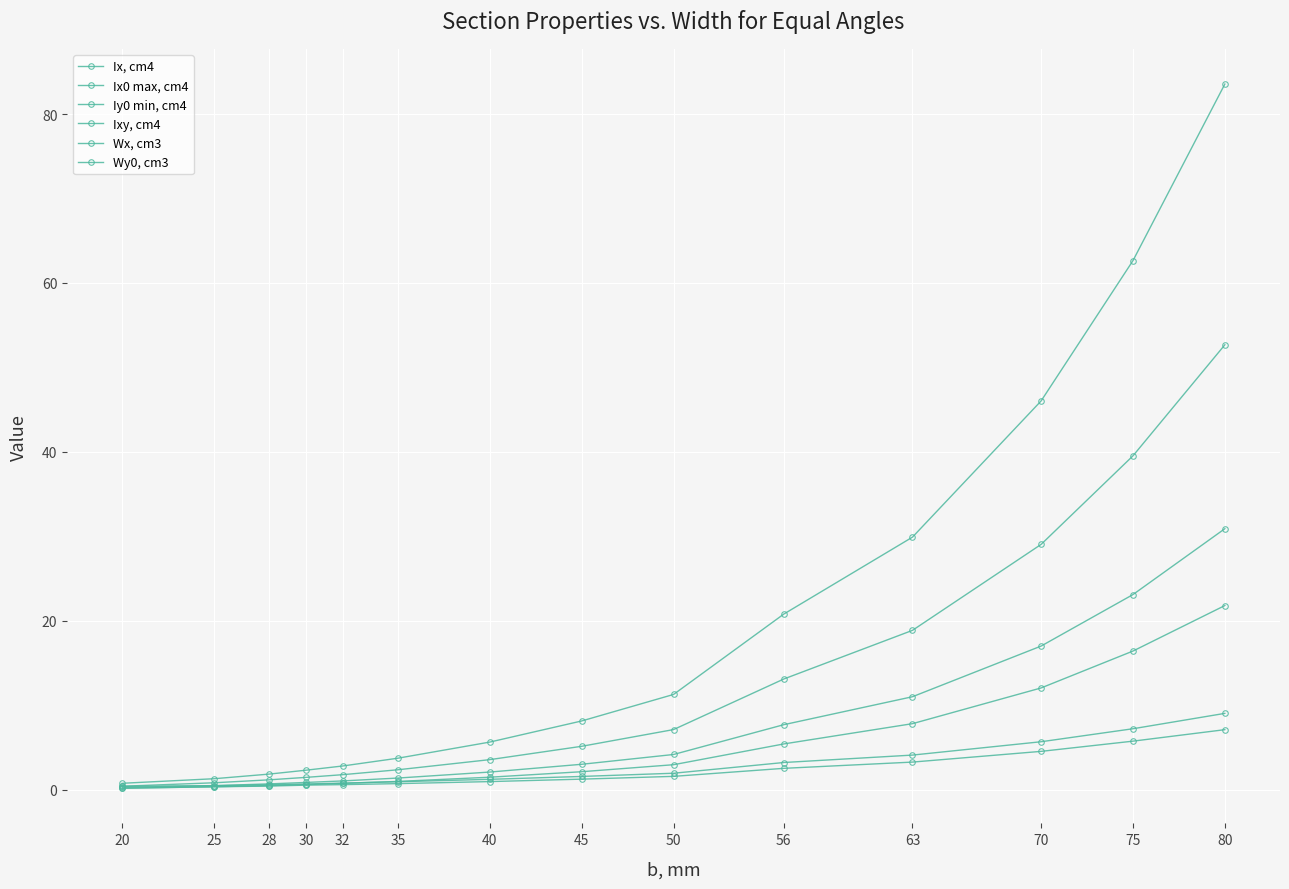

What is the lowest value of the Ix, cm4 series?

0.4